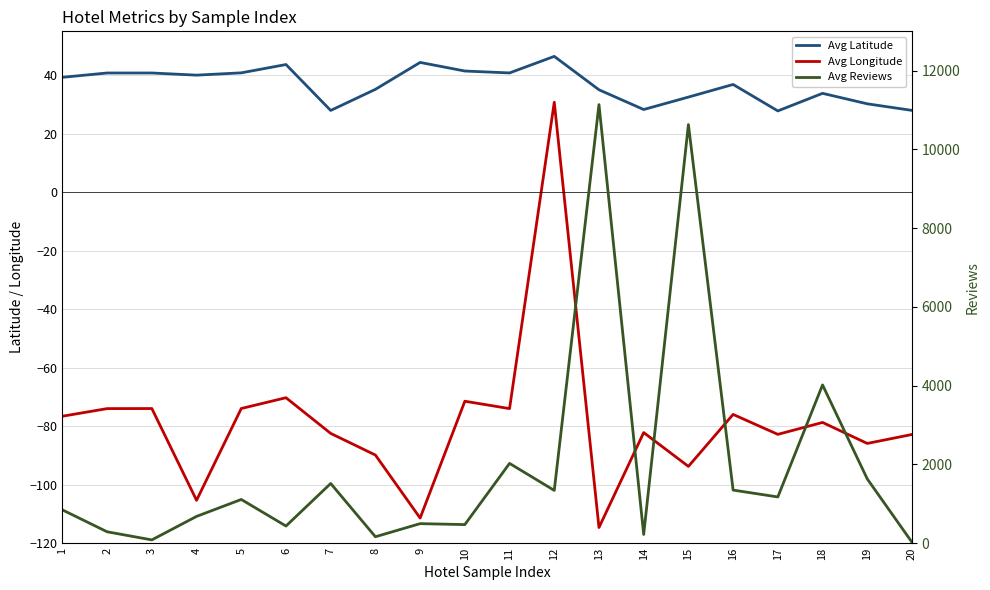

Between 11 and 12, which series saw the biggest shift?

Avg Reviews